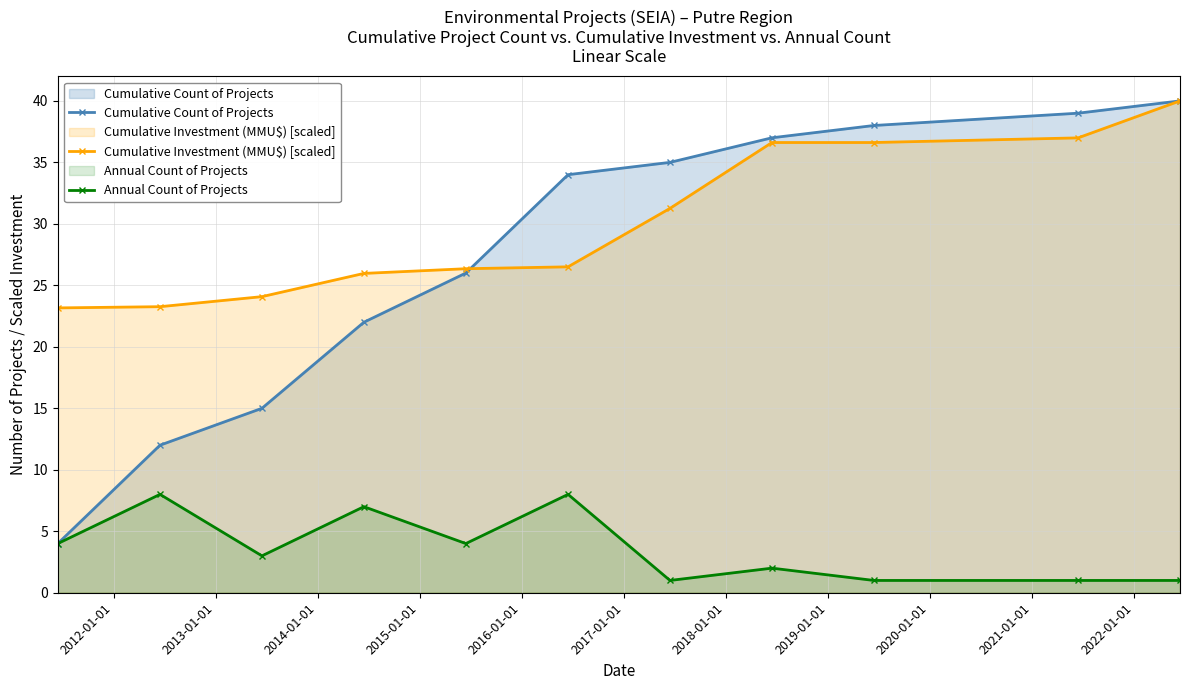

What is the minimum value shown in the chart?

1.0